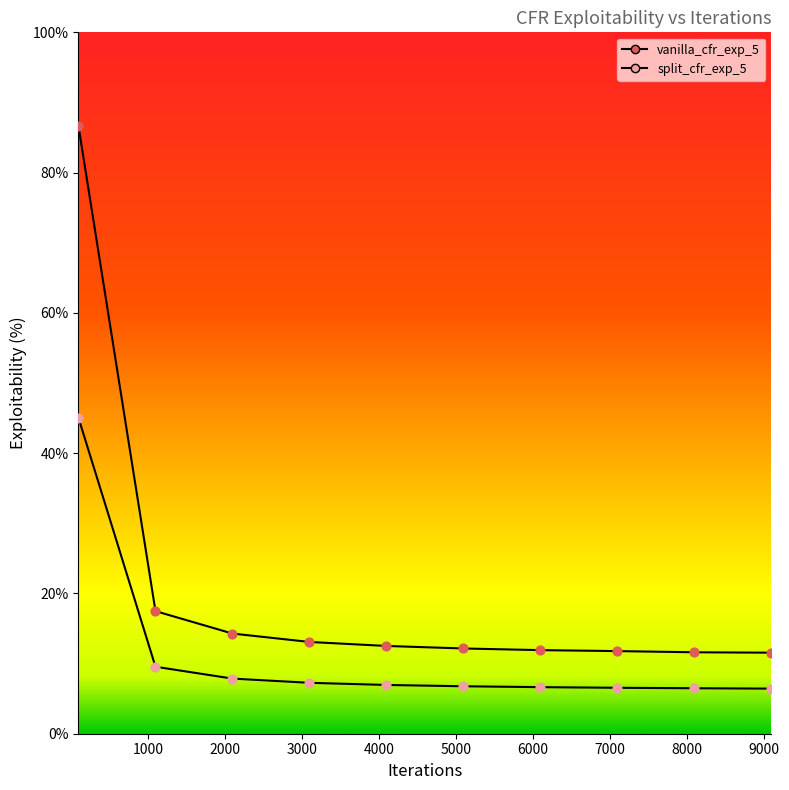

Which series has the largest total across all categories?

vanilla_cfr_exp_5